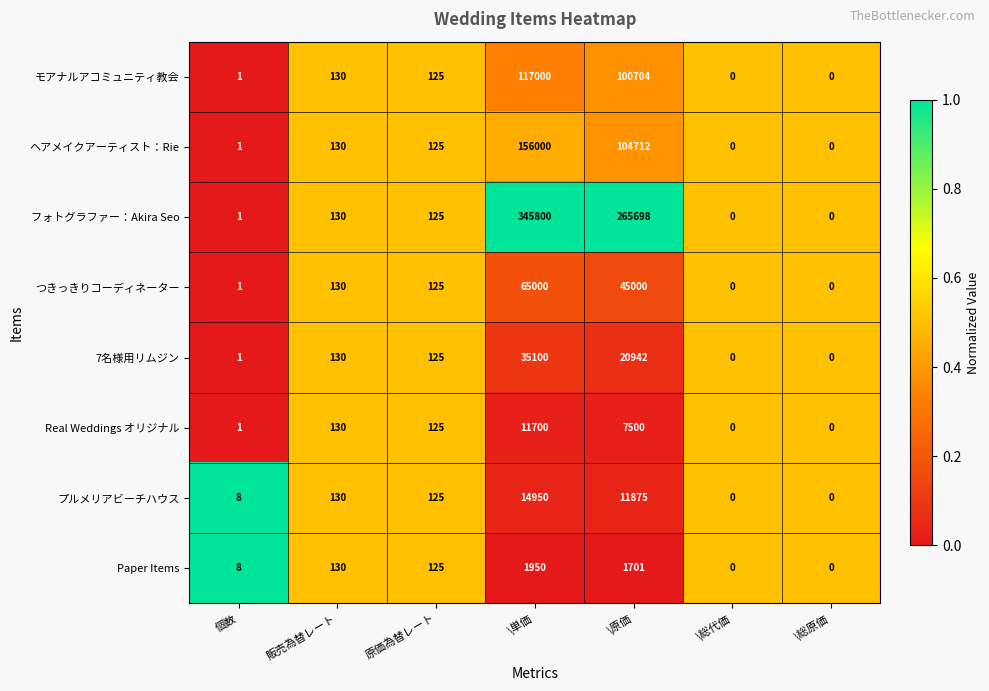

Where is フォトグラファー：Akira Seo nearest to the value 172900?

\原価